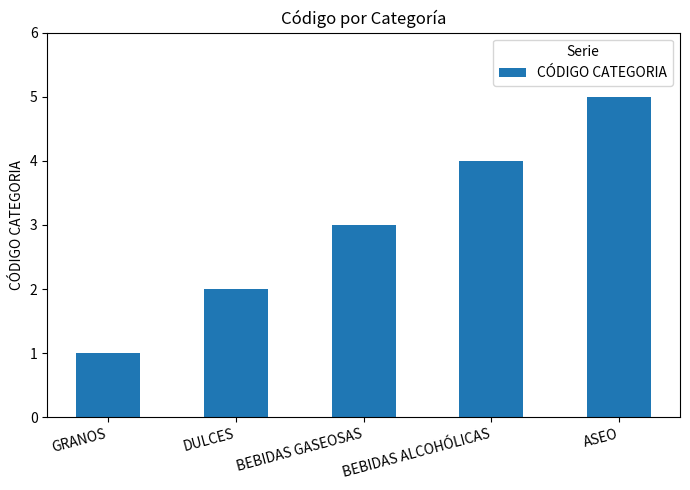

Does the chart contain stacked bars?

No